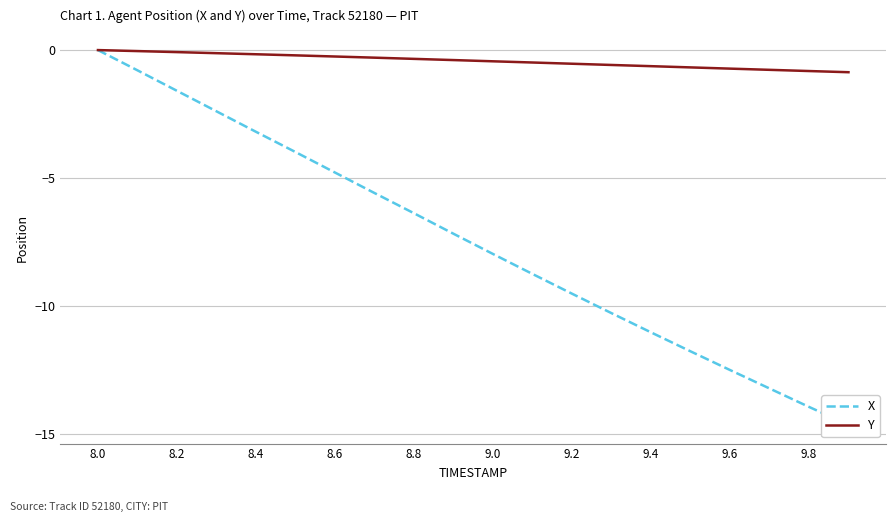

What is the difference between the maximum and minimum values in the X series?

14.6